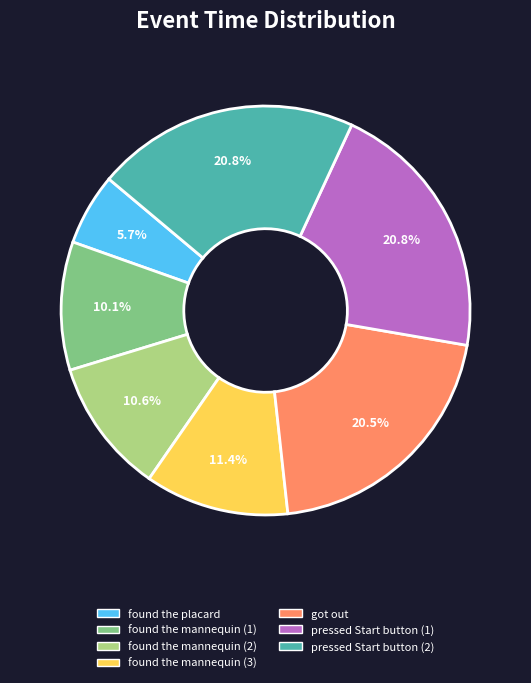

True or false: found the placard accounts for 14% of the total.

False